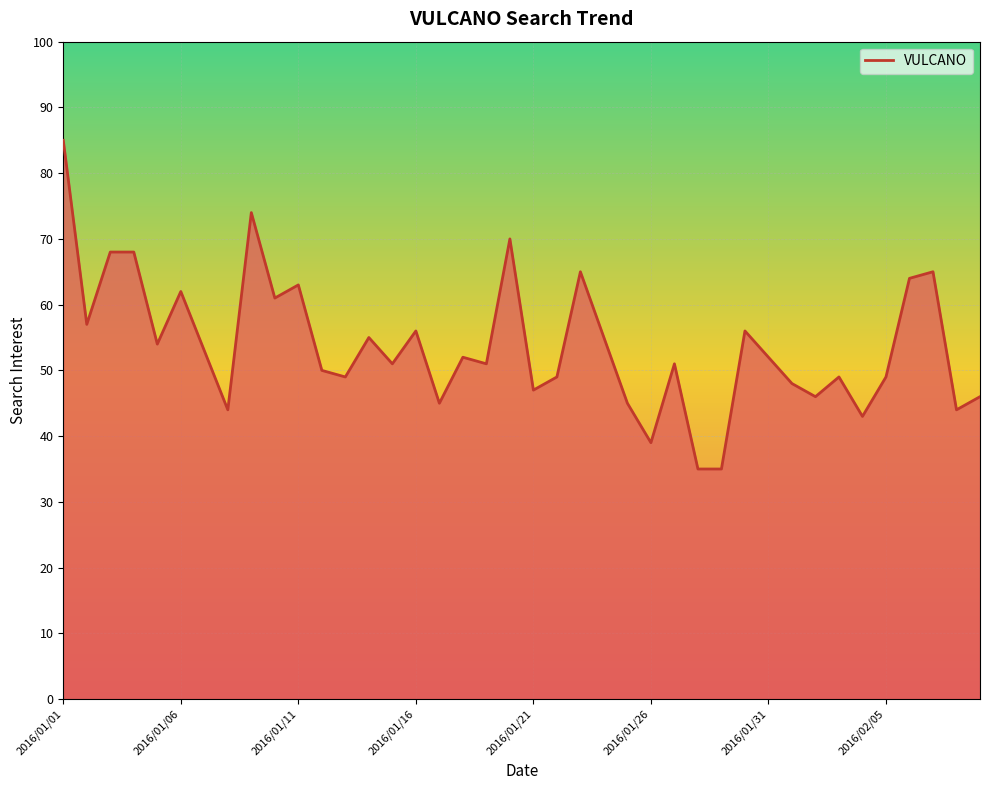

What is the minimum value shown in the chart?

35